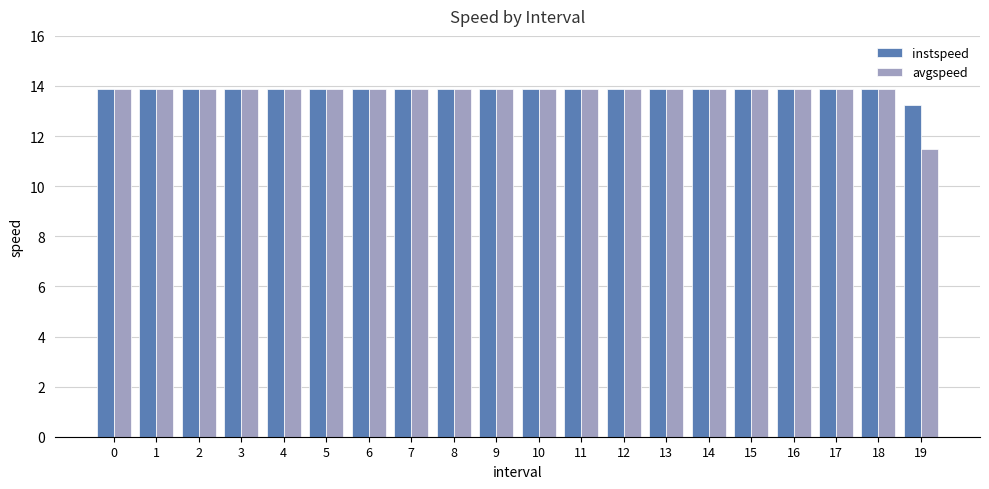

Is it true that instspeed equals 8.9 at 4?

False